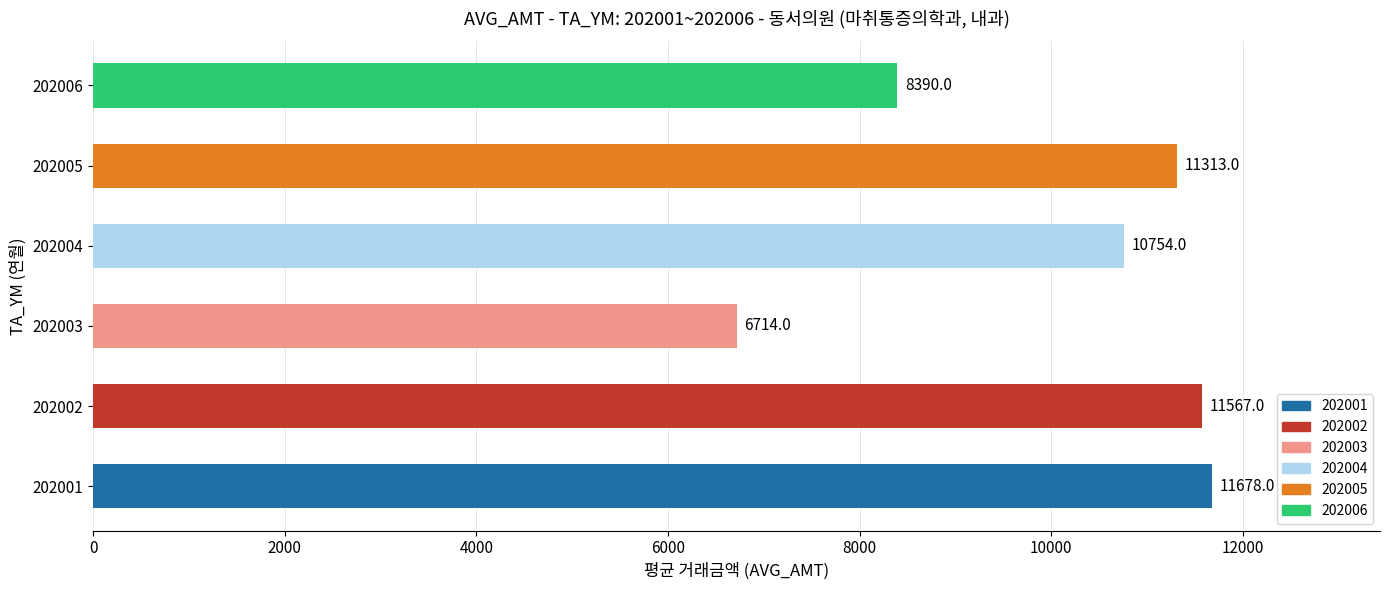

Is it true that the value at 202001 is 11678?

True